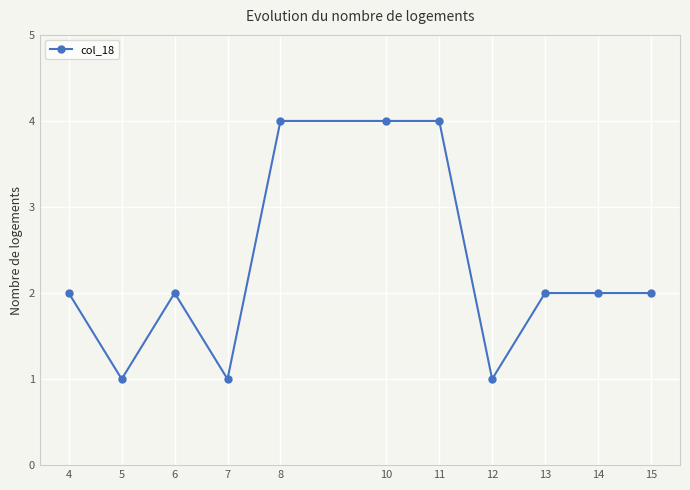

Count the number of categories in the chart.

11